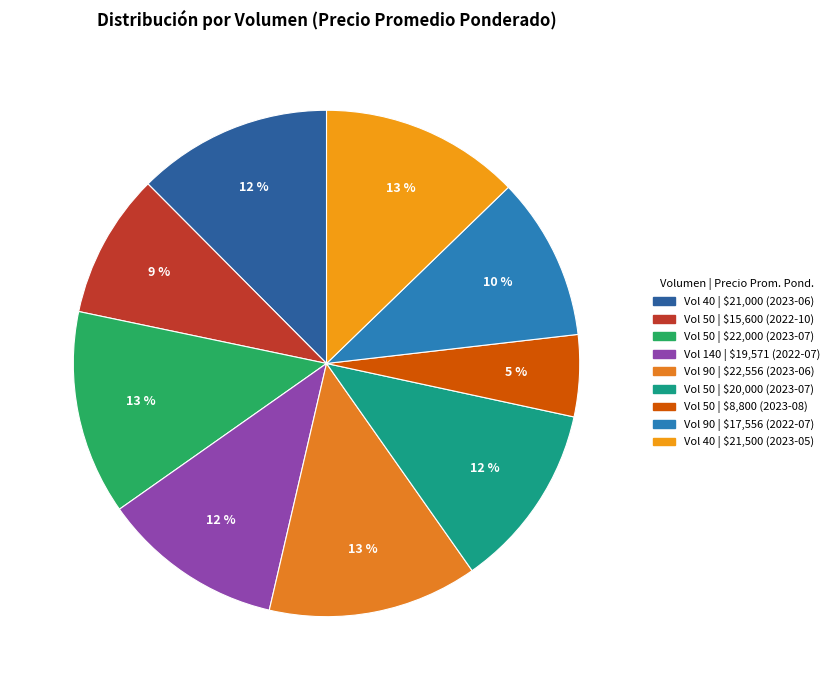

Count the number of slices in the pie.

9